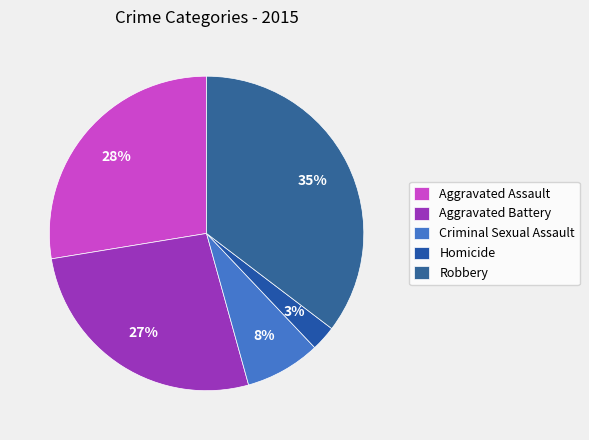

Is Homicide the majority of the pie?

No